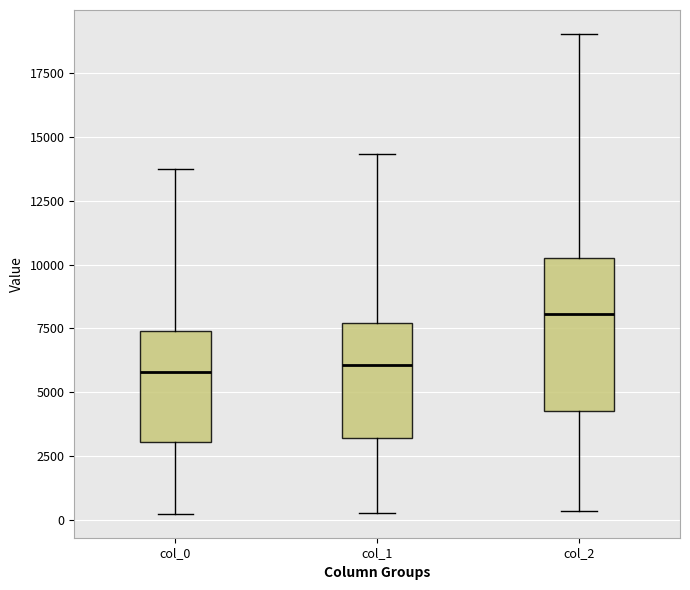

Which box has the highest median line?

col_2